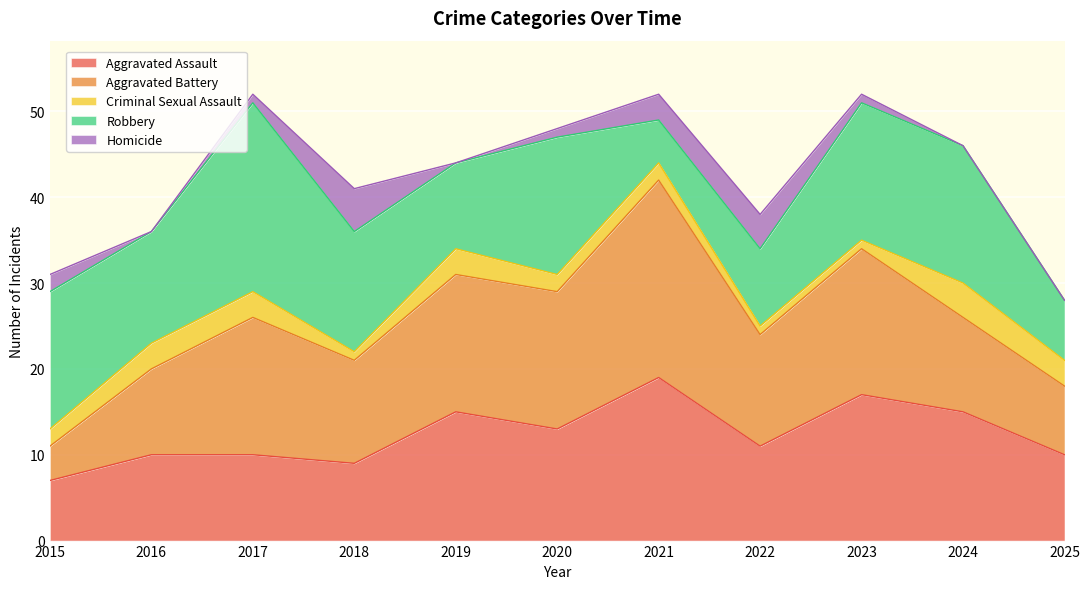

What is the value of the Aggravated Assault point at the 4th from the left?

9